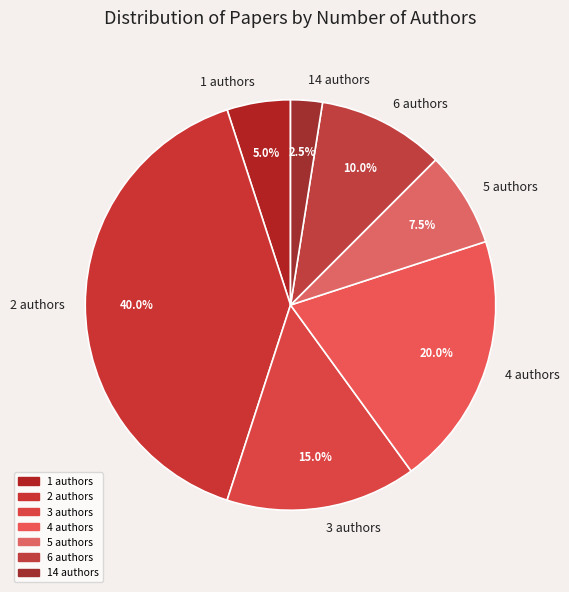

Does 14 authors account for over 50% of the chart?

No